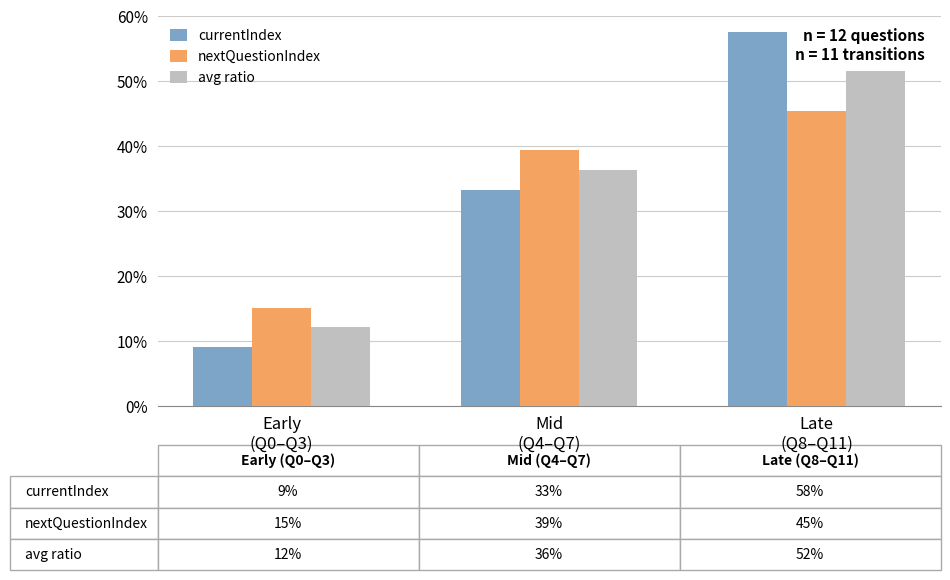

Reading left to right, list all the values displayed in this chart.

currentIndex: 9.1	33.3	57.6
nextQuestionIndex: 15.2	39.4	45.5
avg ratio: 12.1	36.4	51.5